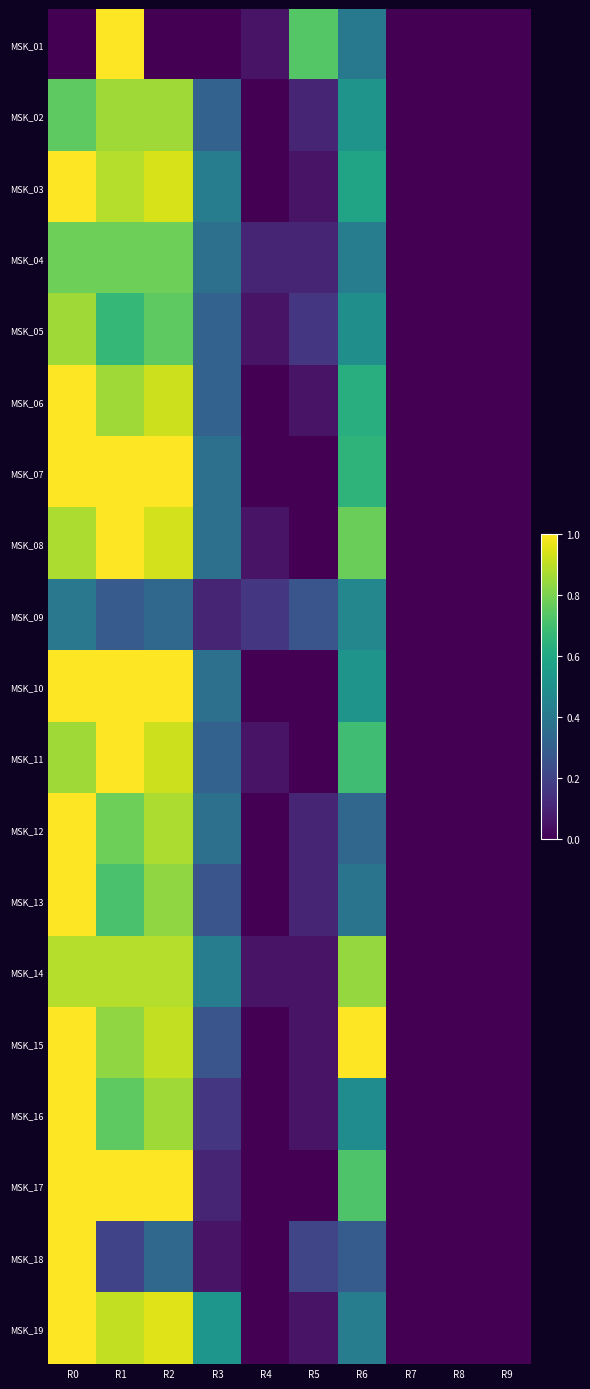

Reading right to left, extract all data points from this chart.

MSK_01: R9=0.0	R8=0.0	R7=0.0	R6=0.4	R5=0.7	R4=0.1	R3=0.0	R2=0.0	R1=1.0	R0=0.0
MSK_02: R9=0.0	R8=0.0	R7=0.0	R6=0.5	R5=0.1	R4=0.0	R3=0.3	R2=0.9	R1=0.9	R0=0.8
MSK_03: R9=0.0	R8=0.0	R7=0.0	R6=0.6	R5=0.1	R4=0.0	R3=0.4	R2=0.9	R1=0.9	R0=1.0
MSK_04: R9=0.0	R8=0.0	R7=0.0	R6=0.4	R5=0.1	R4=0.1	R3=0.4	R2=0.8	R1=0.8	R0=0.8
MSK_05: R9=0.0	R8=0.0	R7=0.0	R6=0.5	R5=0.2	R4=0.1	R3=0.3	R2=0.8	R1=0.7	R0=0.9
MSK_06: R9=0.0	R8=0.0	R7=0.0	R6=0.6	R5=0.1	R4=0.0	R3=0.3	R2=0.9	R1=0.9	R0=1.0
MSK_07: R9=0.0	R8=0.0	R7=0.0	R6=0.7	R5=0.0	R4=0.0	R3=0.4	R2=1.0	R1=1.0	R0=1.0
MSK_08: R9=0.0	R8=0.0	R7=0.0	R6=0.8	R5=0.0	R4=0.1	R3=0.4	R2=0.9	R1=1.0	R0=0.9
MSK_09: R9=0.0	R8=0.0	R7=0.0	R6=0.5	R5=0.3	R4=0.2	R3=0.1	R2=0.3	R1=0.3	R0=0.4
MSK_10: R9=0.0	R8=0.0	R7=0.0	R6=0.5	R5=0.0	R4=0.0	R3=0.4	R2=1.0	R1=1.0	R0=1.0
MSK_11: R9=0.0	R8=0.0	R7=0.0	R6=0.7	R5=0.0	R4=0.1	R3=0.3	R2=0.9	R1=1.0	R0=0.9
MSK_12: R9=0.0	R8=0.0	R7=0.0	R6=0.3	R5=0.1	R4=0.0	R3=0.4	R2=0.9	R1=0.8	R0=1.0
MSK_13: R9=0.0	R8=0.0	R7=0.0	R6=0.4	R5=0.1	R4=0.0	R3=0.3	R2=0.8	R1=0.7	R0=1.0
MSK_14: R9=0.0	R8=0.0	R7=0.0	R6=0.8	R5=0.1	R4=0.1	R3=0.4	R2=0.9	R1=0.9	R0=0.9
MSK_15: R9=0.0	R8=0.0	R7=0.0	R6=1.0	R5=0.1	R4=0.0	R3=0.3	R2=0.9	R1=0.8	R0=1.0
MSK_16: R9=0.0	R8=0.0	R7=0.0	R6=0.5	R5=0.1	R4=0.0	R3=0.2	R2=0.9	R1=0.8	R0=1.0
MSK_17: R9=0.0	R8=0.0	R7=0.0	R6=0.7	R5=0.0	R4=0.0	R3=0.1	R2=1.0	R1=1.0	R0=1.0
MSK_18: R9=0.0	R8=0.0	R7=0.0	R6=0.3	R5=0.2	R4=0.0	R3=0.1	R2=0.3	R1=0.2	R0=1.0
MSK_19: R9=0.0	R8=0.0	R7=0.0	R6=0.4	R5=0.1	R4=0.0	R3=0.5	R2=1.0	R1=0.9	R0=1.0